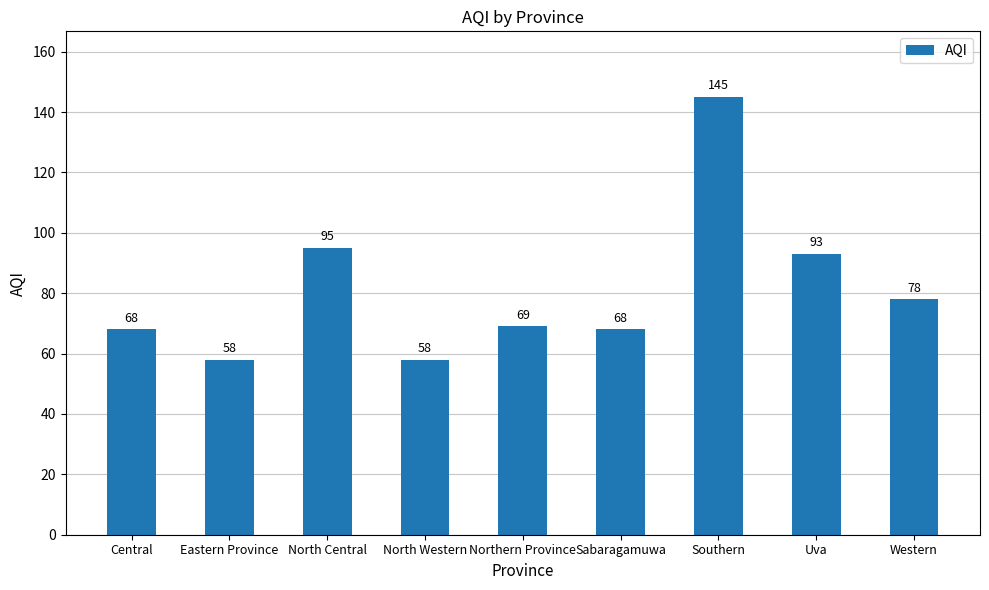

What is the sum of all values?

732